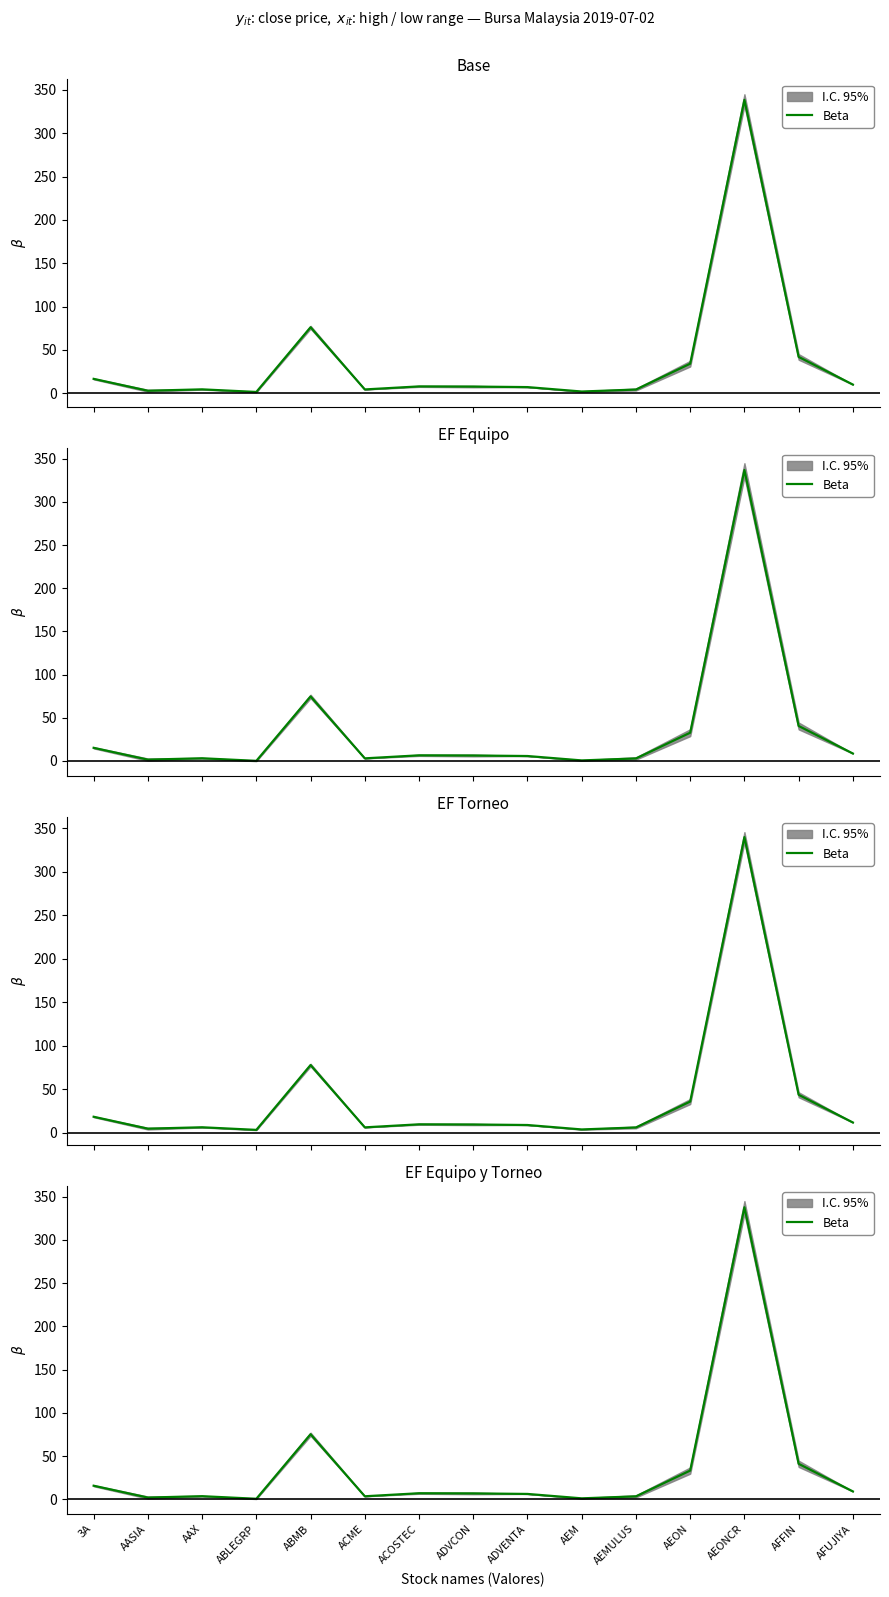

How many interior local valleys (lower than both neighbors) does the data have?

4